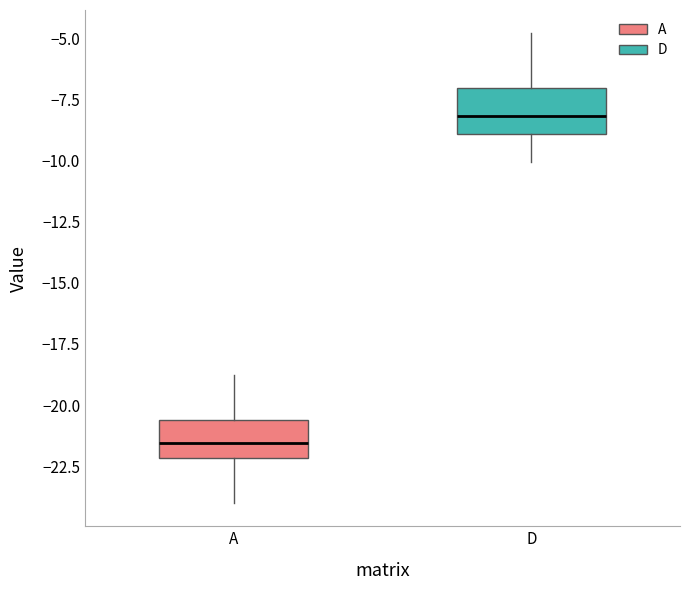

Where does the median line of the box for D sit on the y-axis? The values are not printed on the chart, so give them approximately, as read against the axis.

-8.0